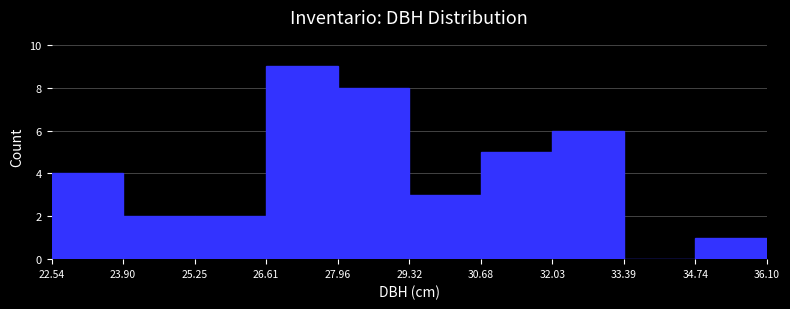

Over which range of the x-axis is the bar tallest?

26.61 to 27.96